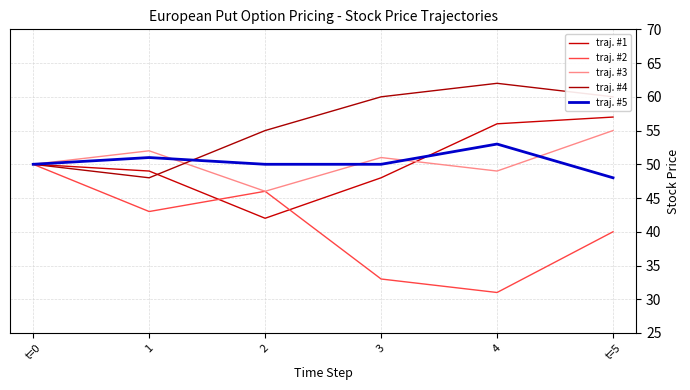

Between t=0 and t=5, which series saw the biggest shift?

traj. #2